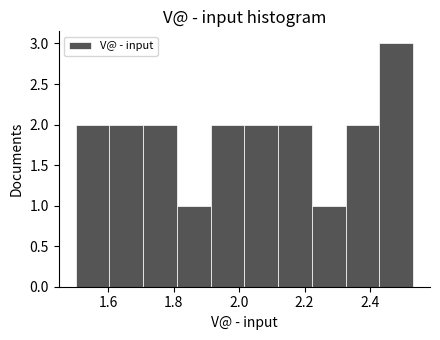

Over which range of the x-axis is the bar tallest?

2.42 to 2.54